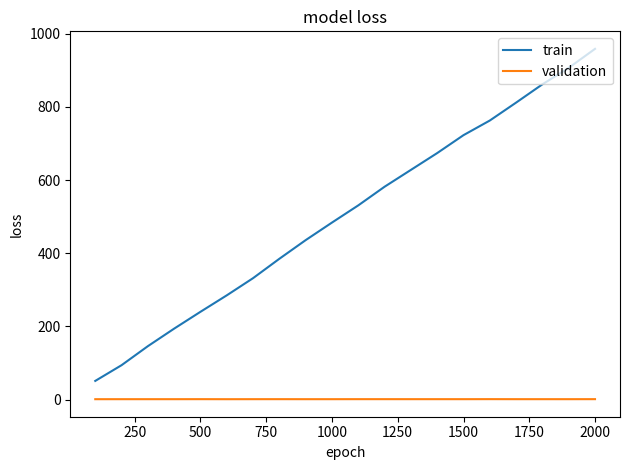

Which series has the largest range (max minus min)?

train